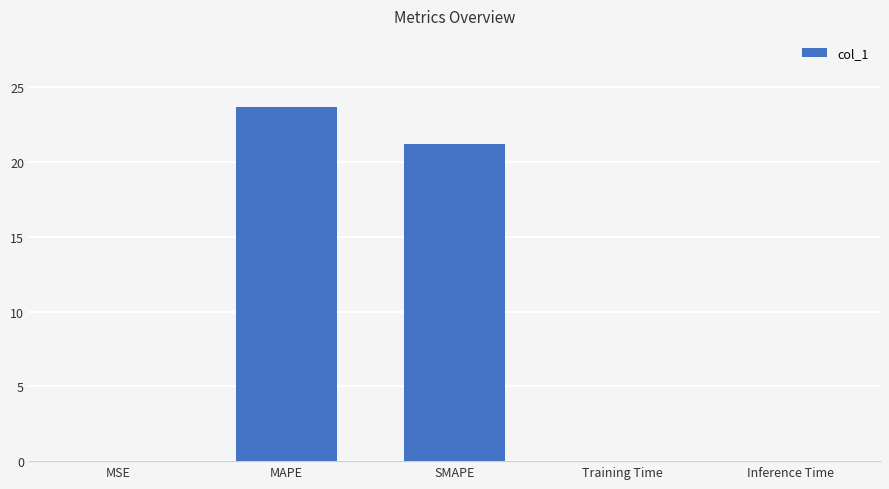

Is it true that the value at Training Time is 0.0?

True